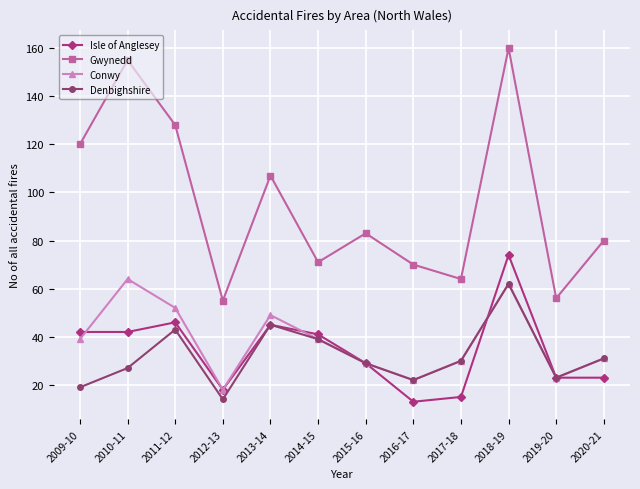

Is the value of Gwynedd at 2016-17 greater than the value of Conwy at 2009-10?

Yes